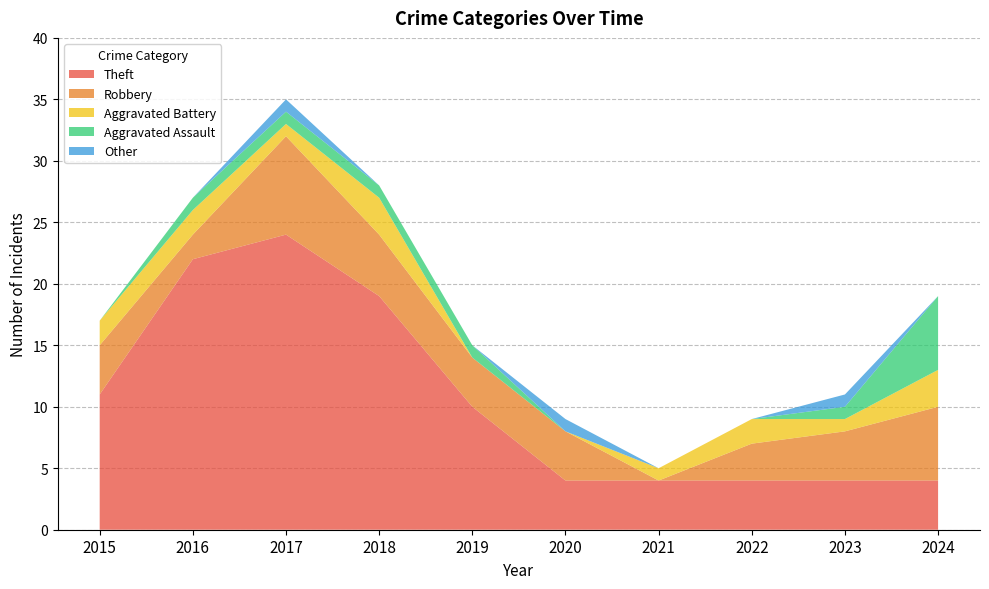

Reading left to right, transcribe all the data shown in this chart.

Theft: 11	22	24	19	10	4	4	4	4	4
Robbery: 4	2	8	5	4	4	0	3	4	6
Aggravated Battery: 2	2	1	3	0	0	1	2	1	3
Aggravated Assault: 0	1	1	1	1	0	0	0	1	6
Other: 0	0	1	0	0	1	0	0	1	0